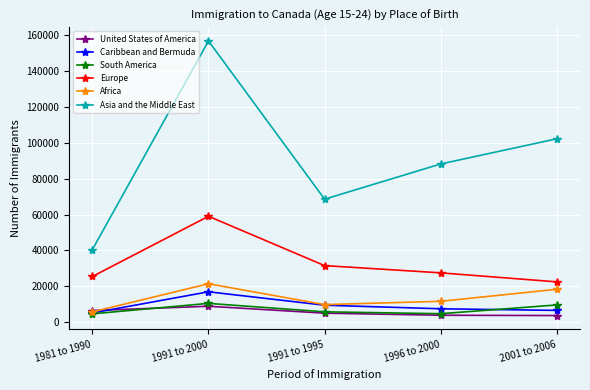

How many values in the United States of America series are below 5020?

2